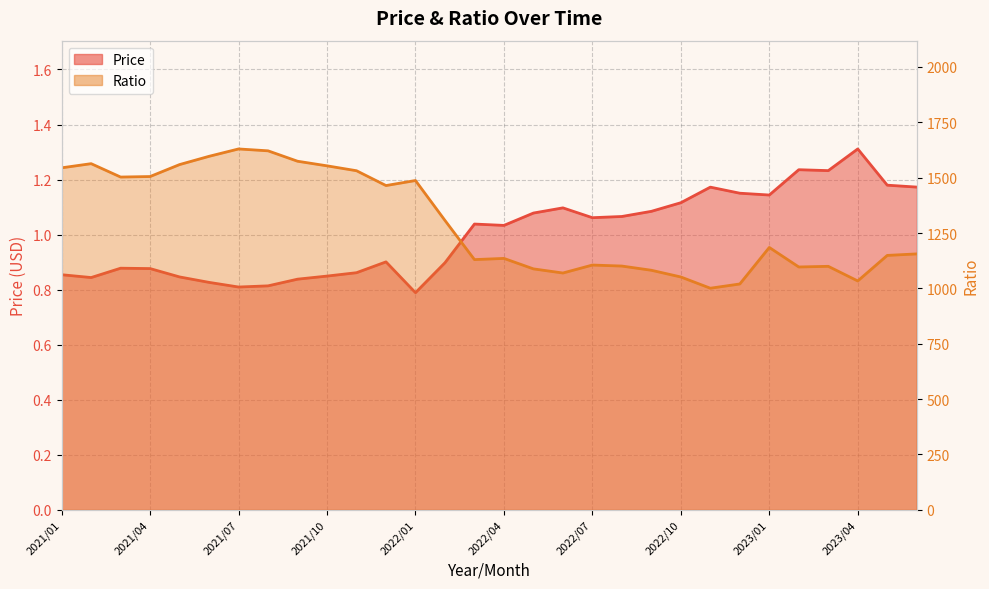

What is the total value across all series at 2022/01?

1487.9